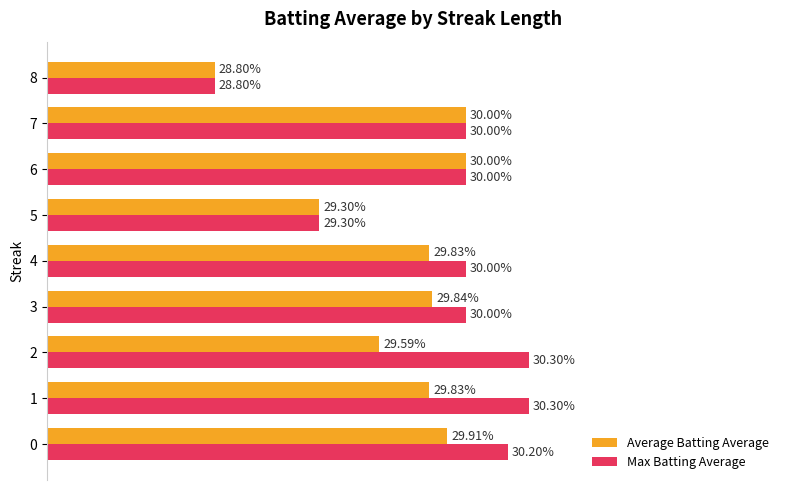

What is the minimum value shown in the chart?

0.3